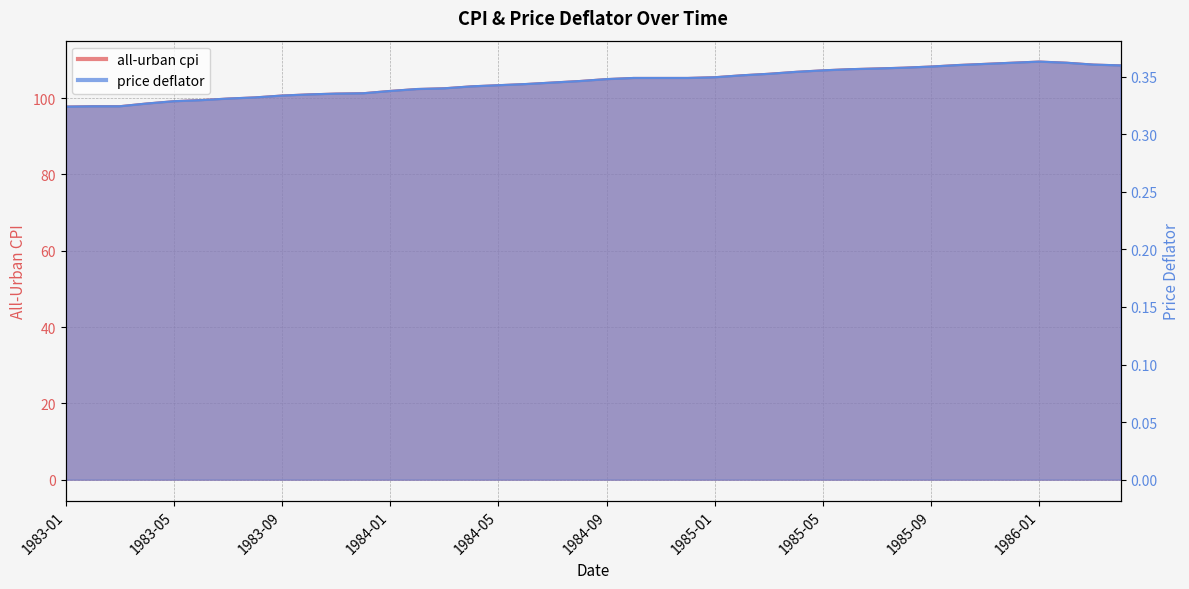

Which series has the widest spread of values?

all-urban cpi